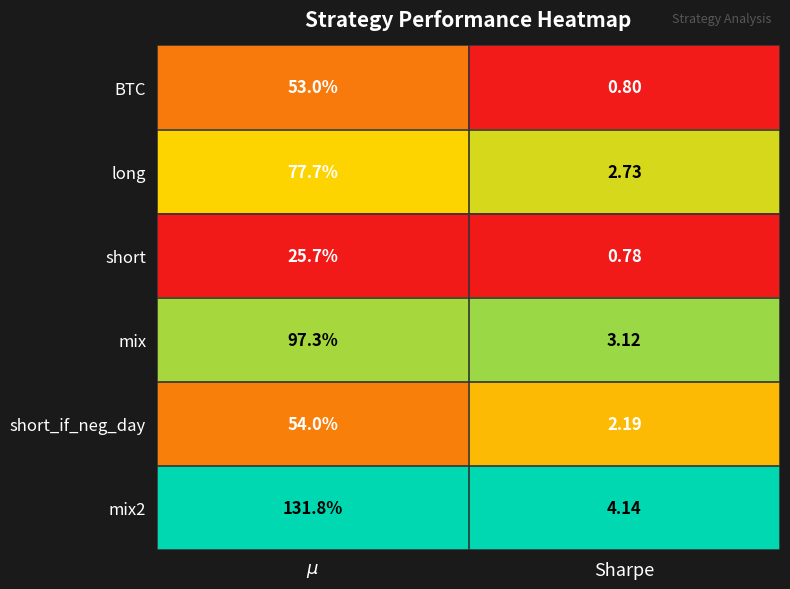

Where is mix2 nearest to the value 67?

Sharpe